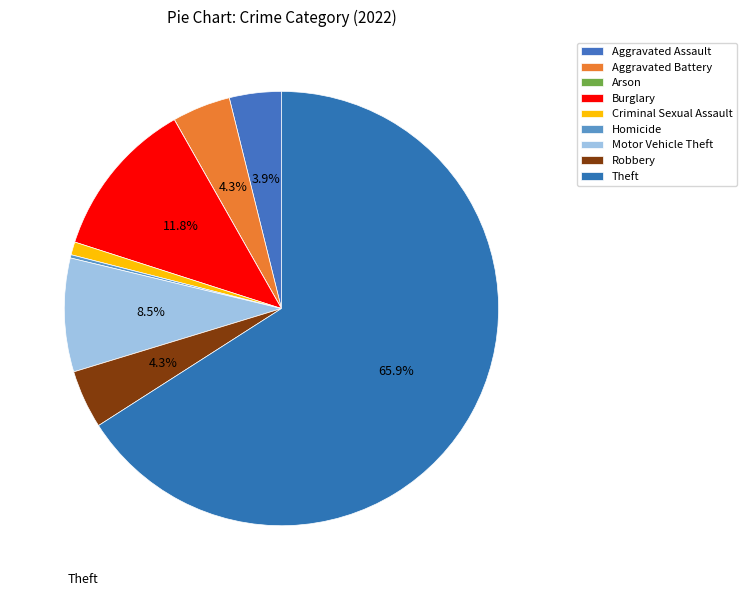

The Arson slice represents 9% of the pie. True or false?

False